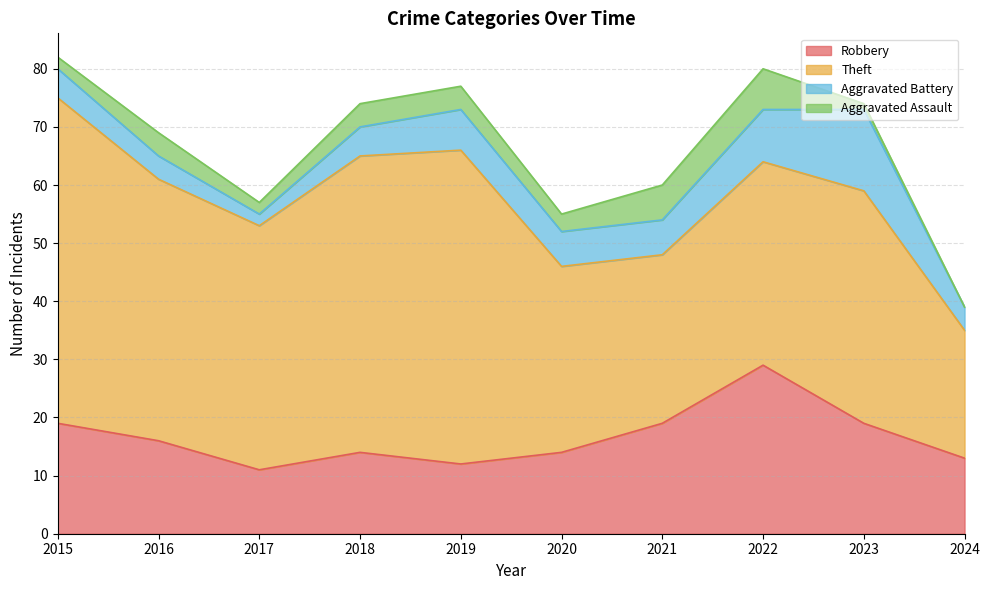

Count the number of data series in this chart.

4